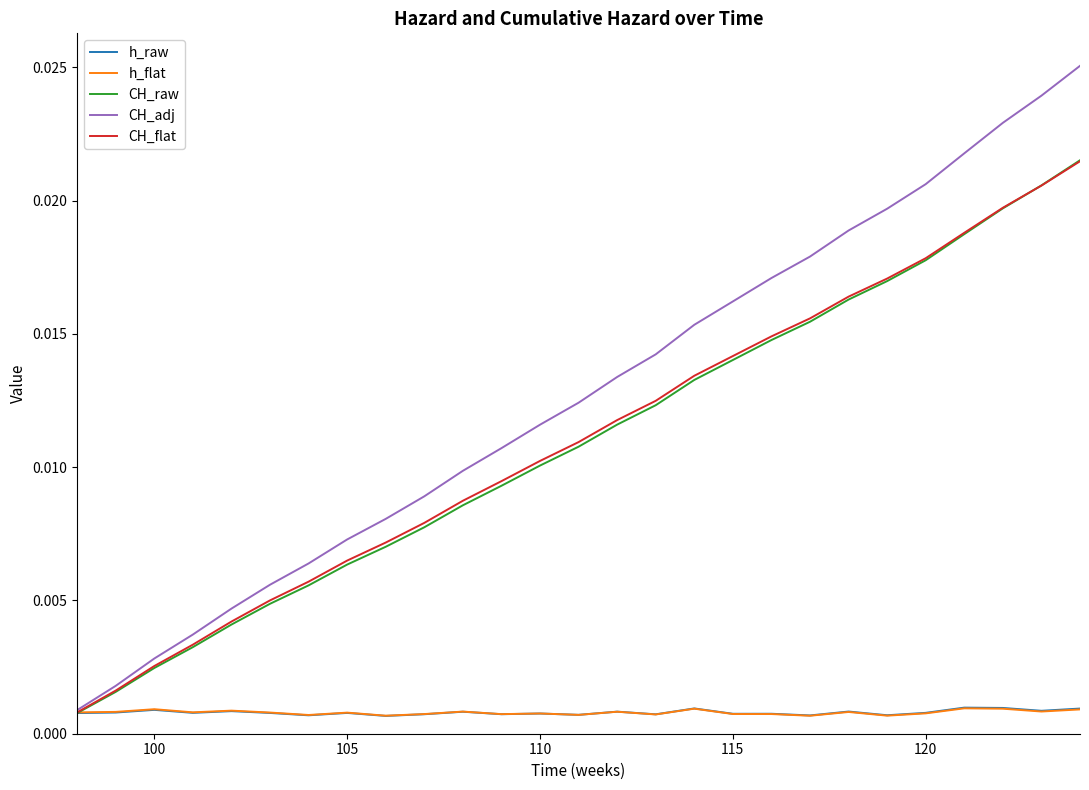

Which series has the widest spread of values?

CH_adj